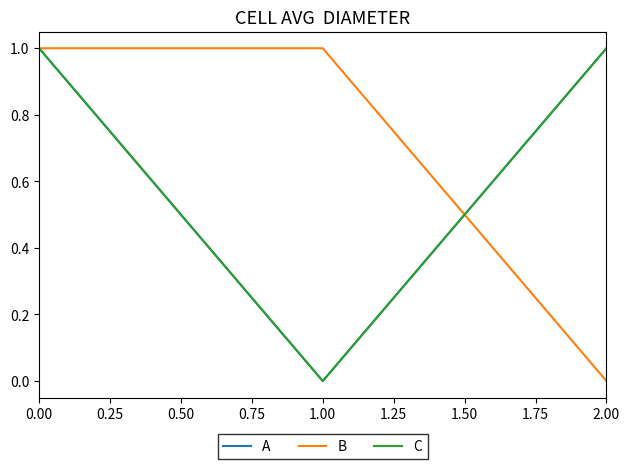

What is the greatest value displayed?

1